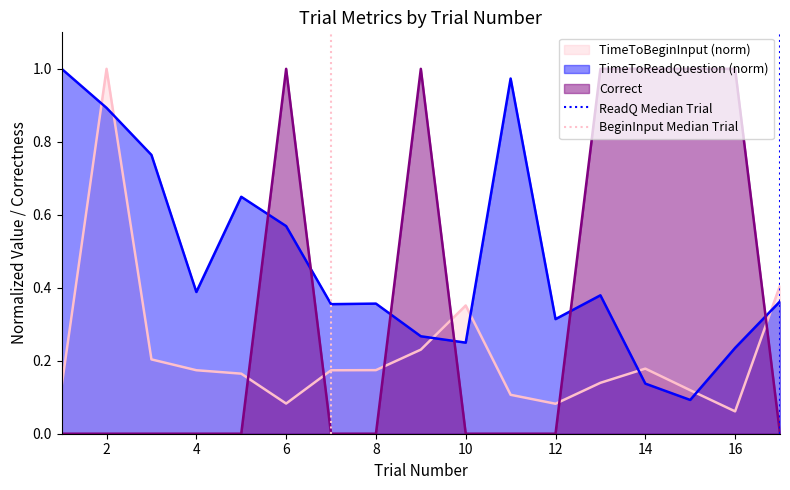

Is it true that TimeToBeginInput (norm) equals 1.8 at 2?

False